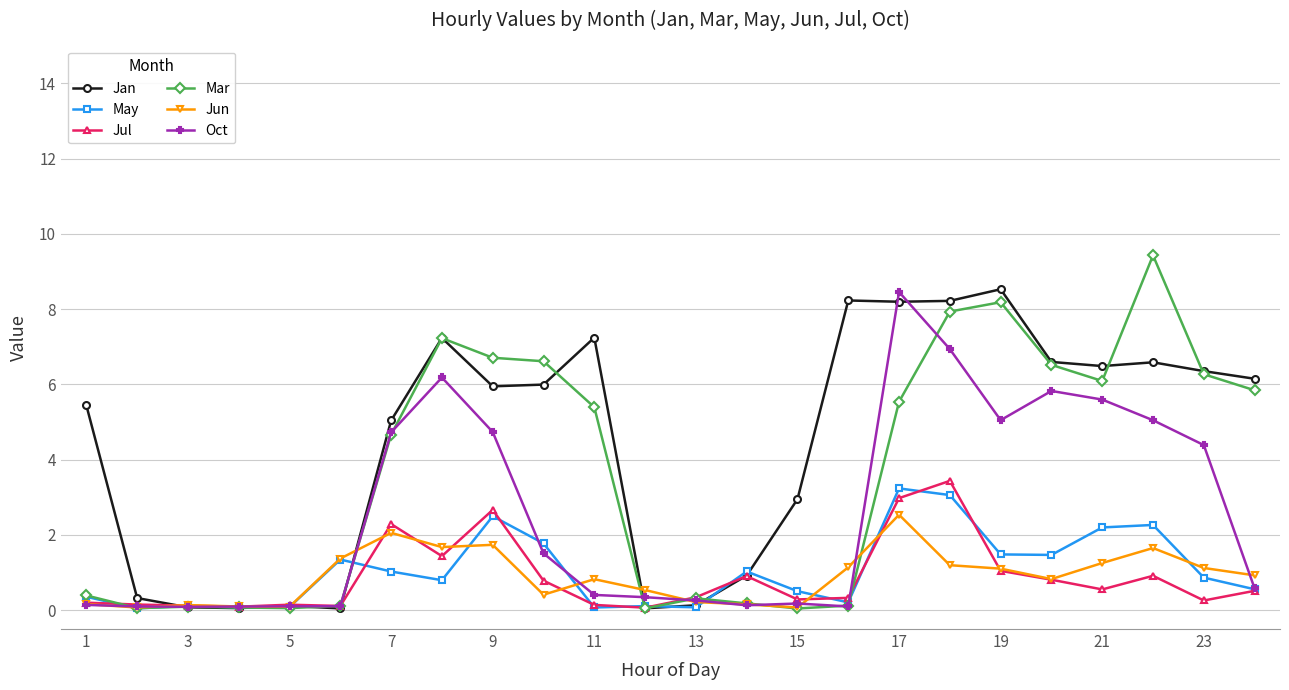

In Jun, how many points are higher than both neighbors (excluding endpoints)?

6